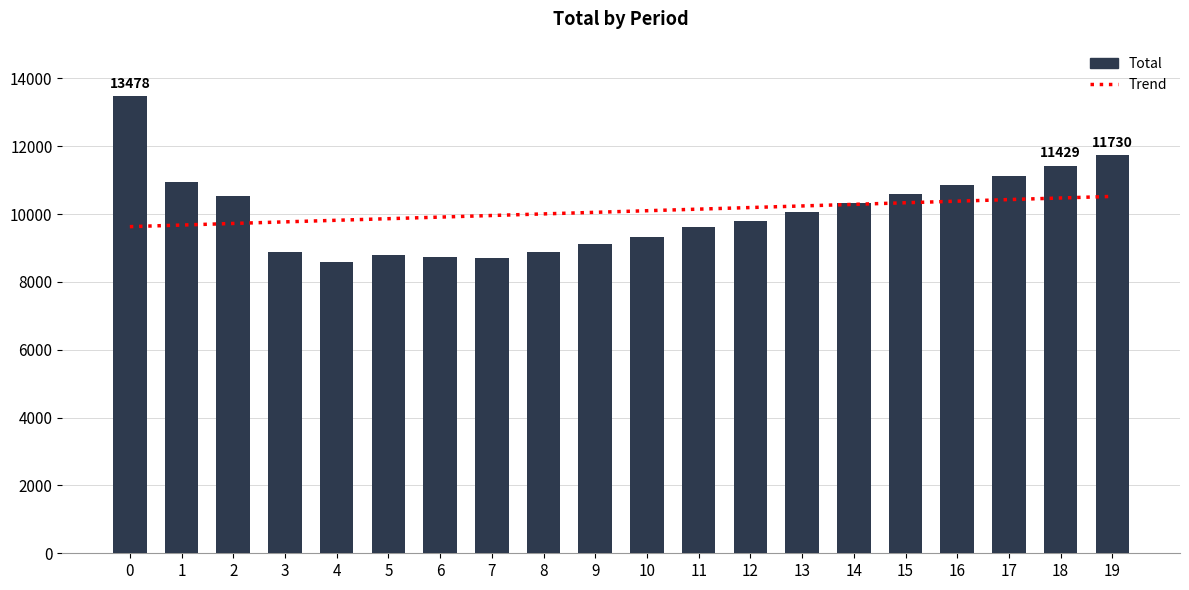

Are the bars horizontal?

No